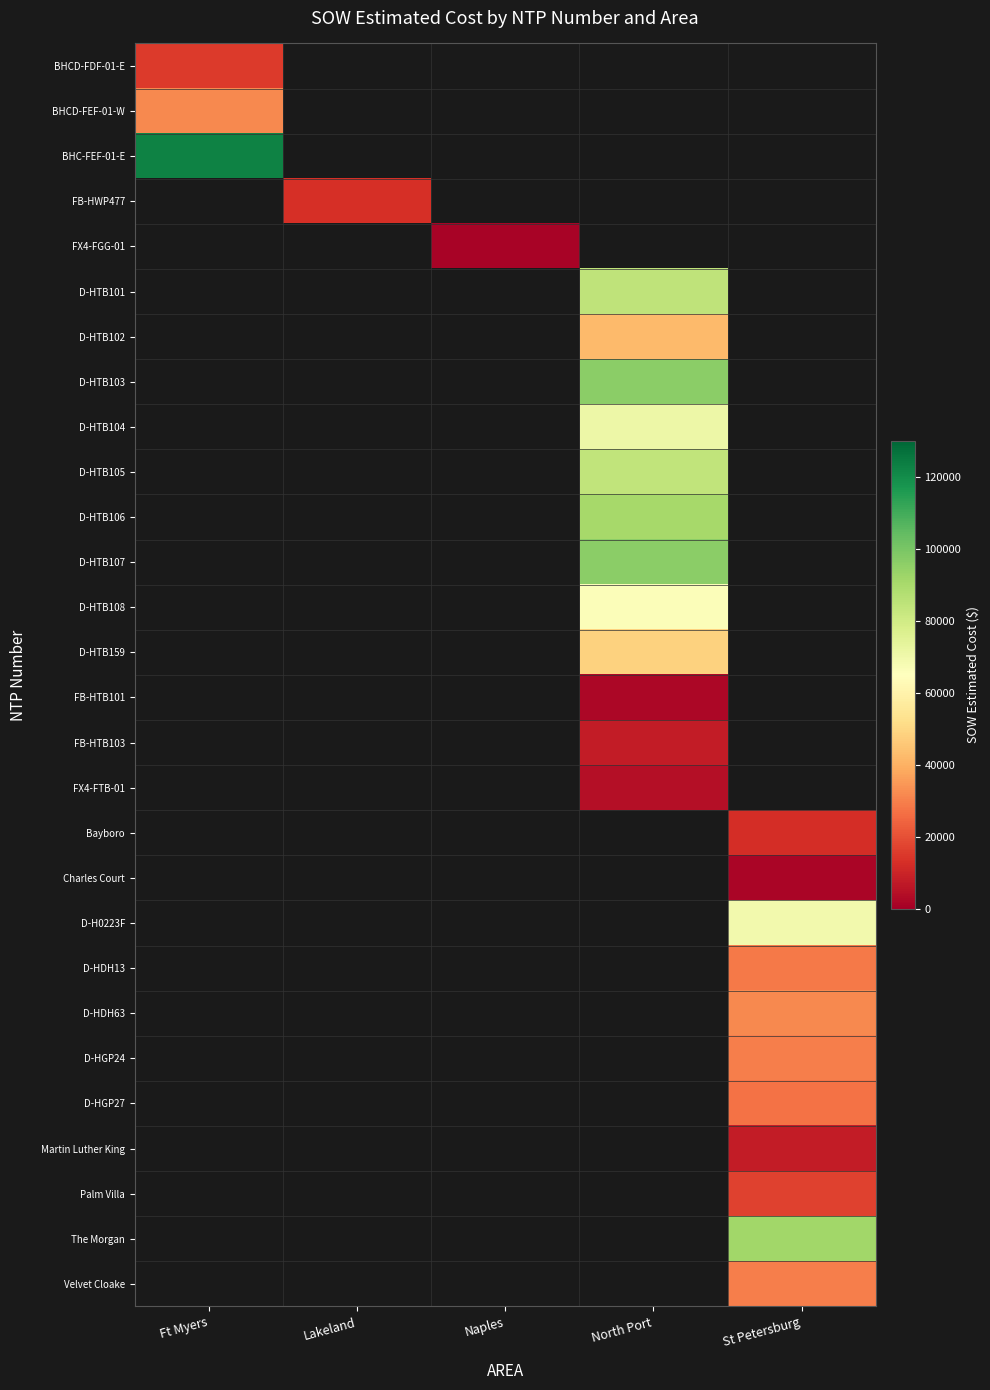

Where is BHCD-FDF-01-E nearest to the value 15436?

Ft Myers